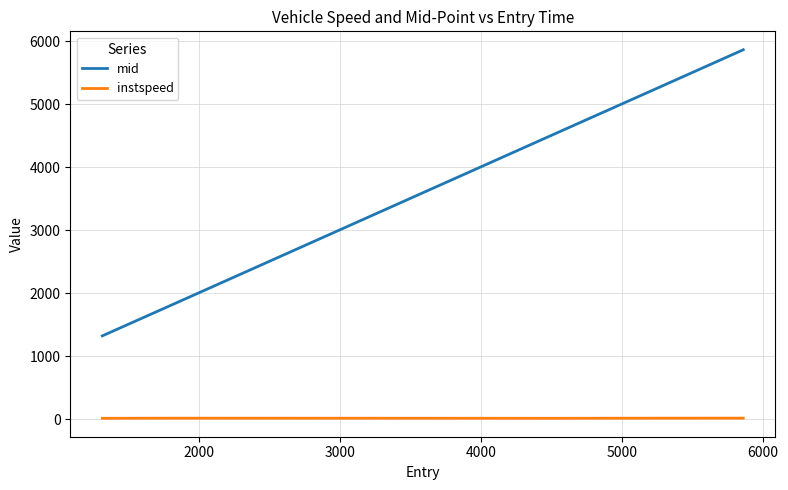

True or false: mid and instspeed intersect in this chart.

False